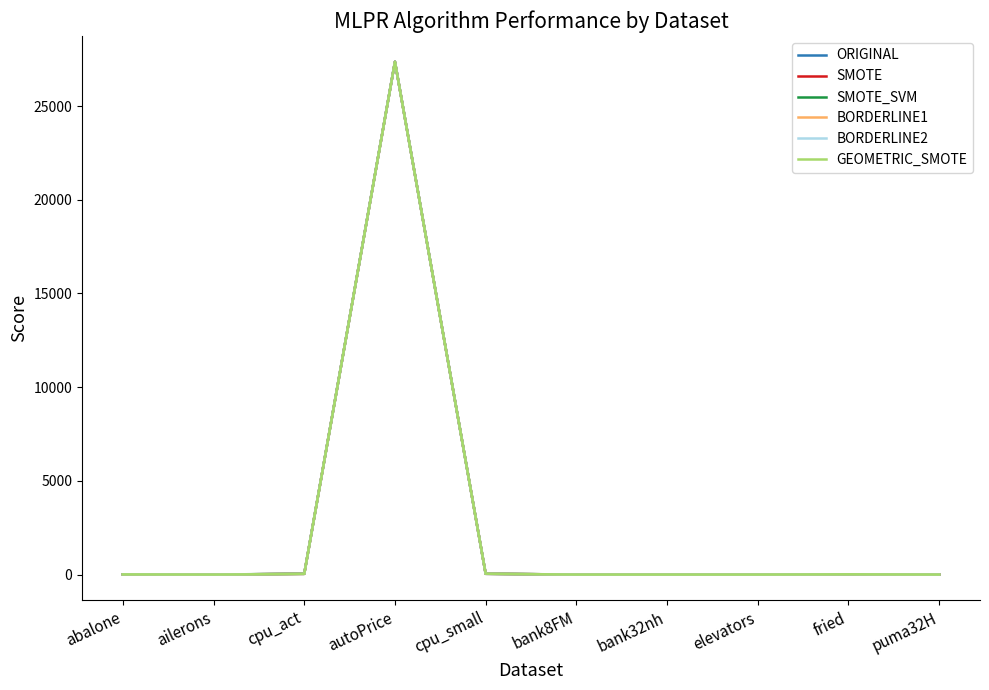

Which series has the largest range (max minus min)?

ORIGINAL